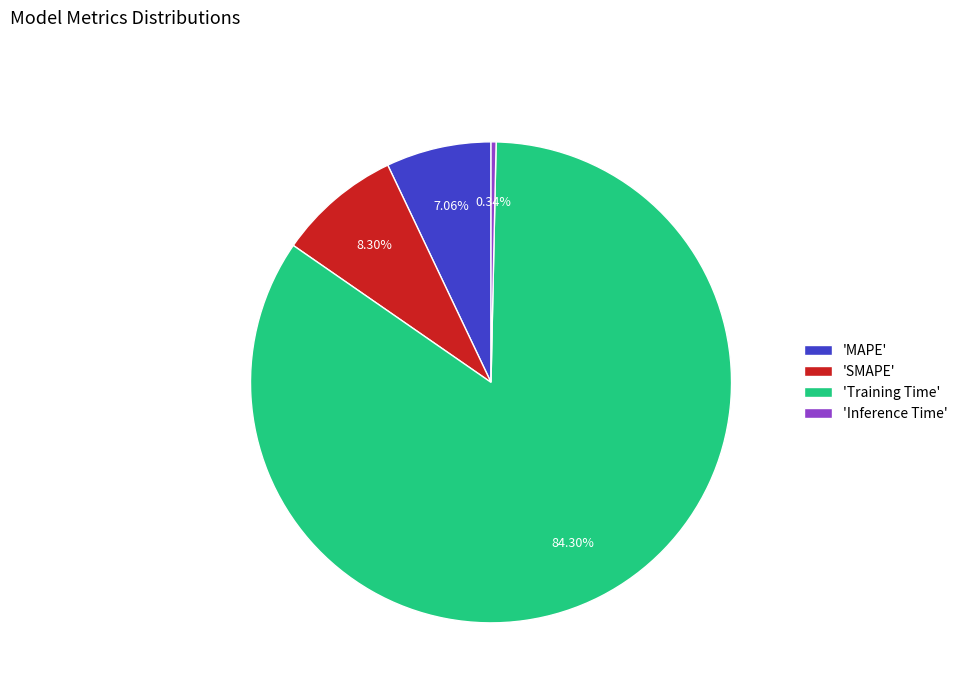

Which has a higher value, 'Training Time' or 'Inference Time'?

'Training Time'